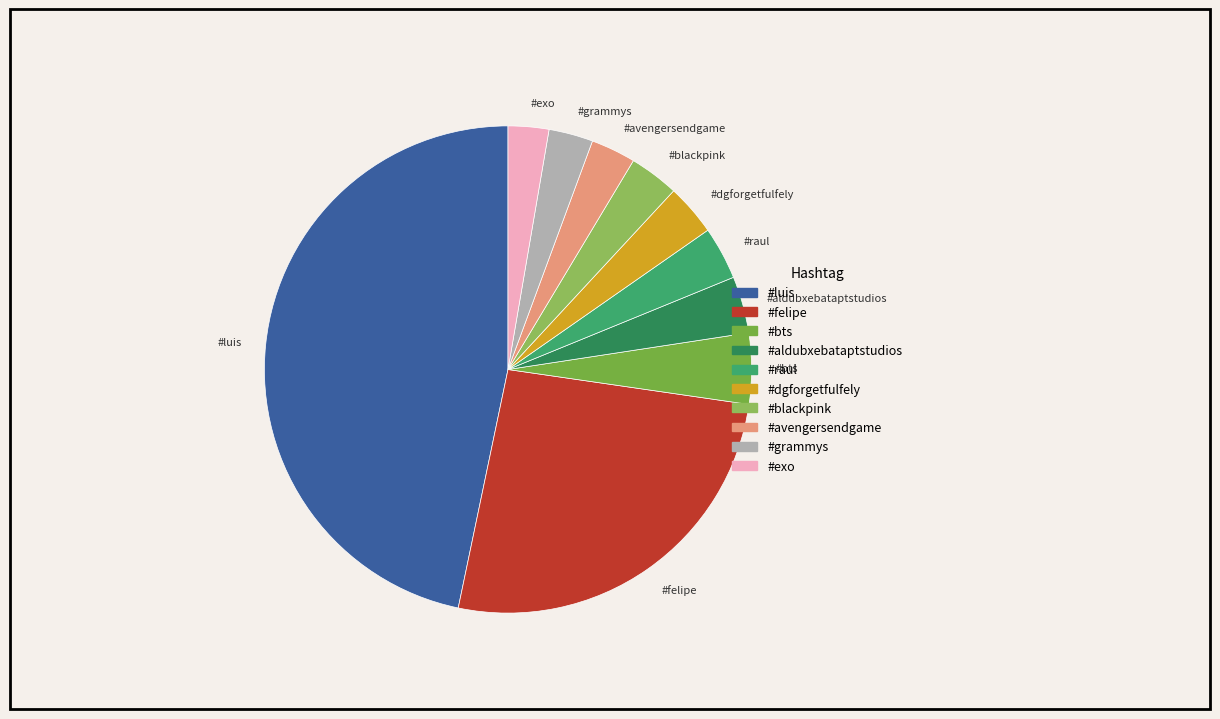

How many slices are in this pie chart?

10